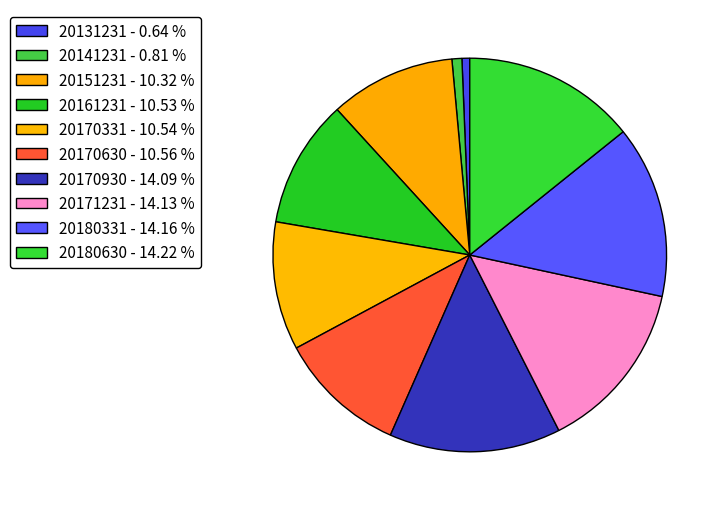

Count the number of slices in the pie.

10